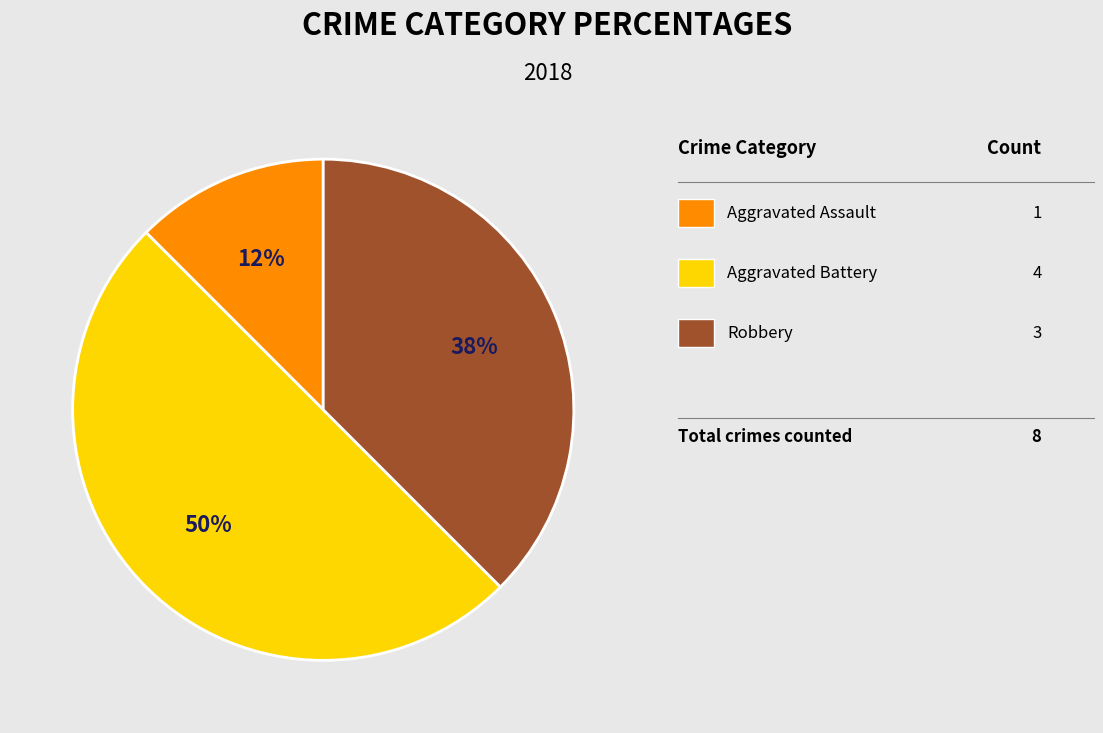

To the nearest percent, what is the average slice percentage?

33%